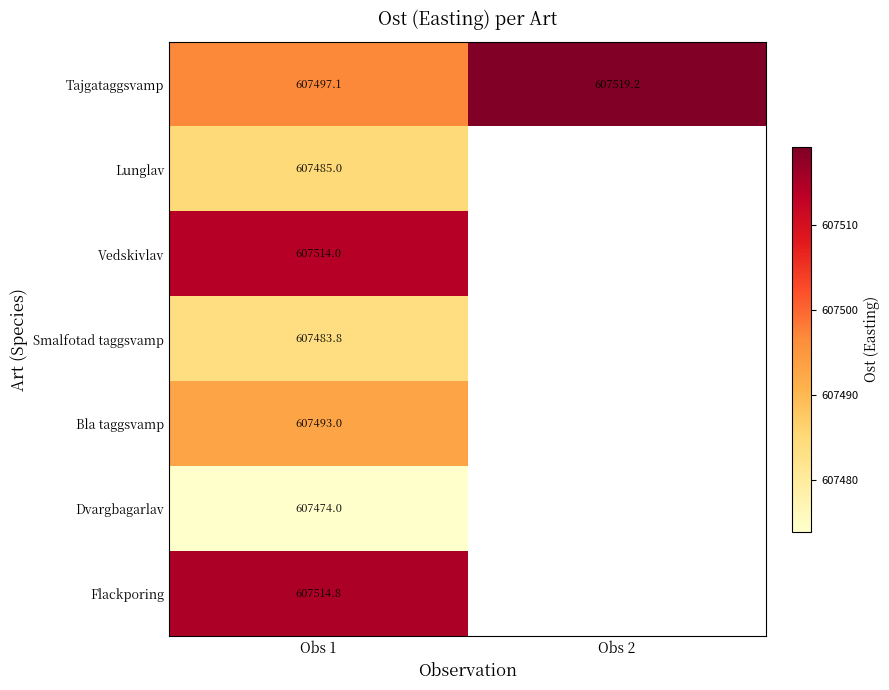

Which label corresponds to the smallest value in the chart?

Obs 1